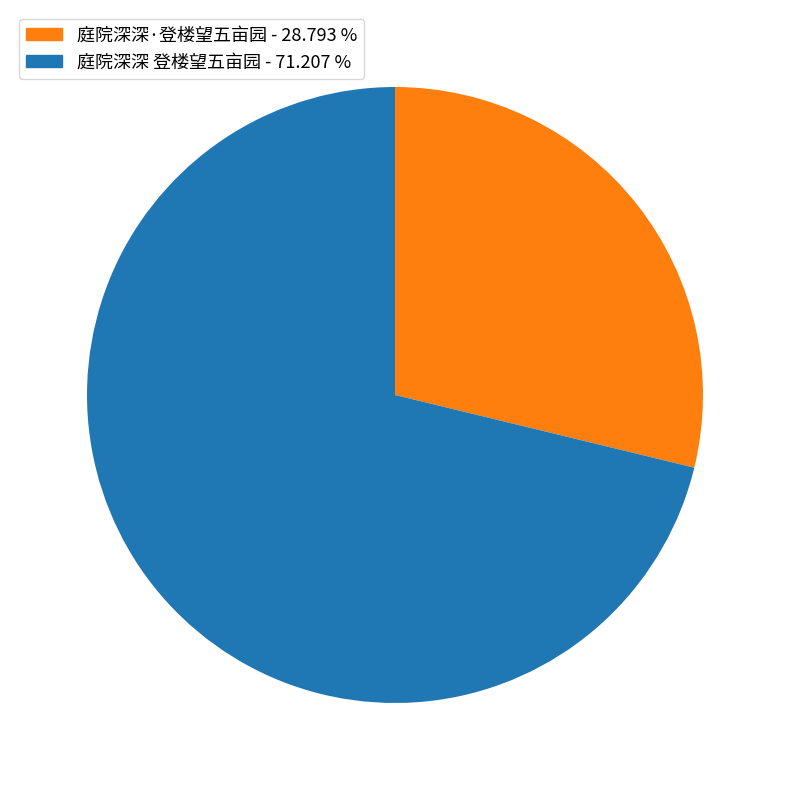

How many segments does this pie chart have?

2